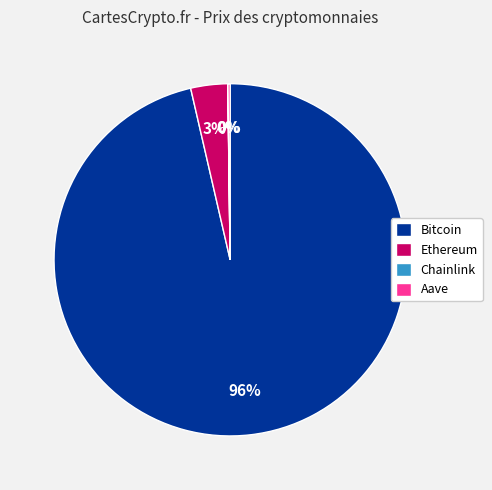

Is Bitcoin the majority of the pie?

Yes